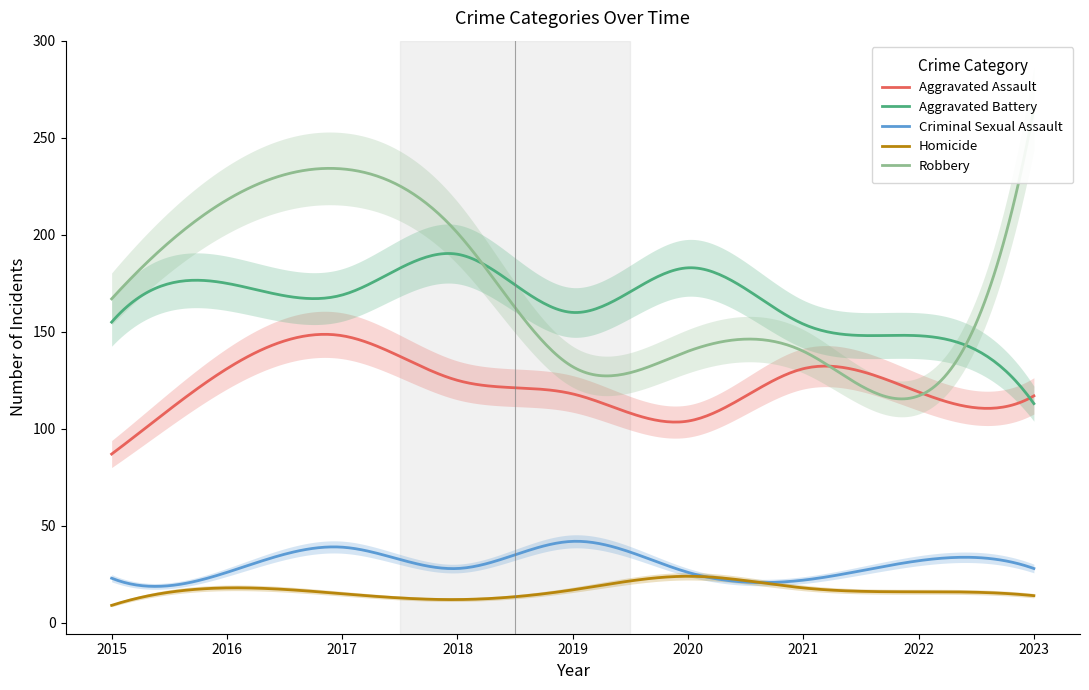

Reading left to right, what are all the values shown in this chart?

Aggravated Assault: 2015=87	2016=131	2017=148	2018=125	2019=118	2020=104	2021=131	2022=119	2023=117
Aggravated Battery: 2015=155	2016=175	2017=169	2018=190	2019=160	2020=183	2021=154	2022=148	2023=113
Criminal Sexual Assault: 2015=23	2016=26	2017=39	2018=28	2019=42	2020=26	2021=22	2022=32	2023=28
Homicide: 2015=9	2016=18	2017=15	2018=12	2019=17	2020=24	2021=18	2022=16	2023=14
Robbery: 2015=167	2016=218	2017=234	2018=201	2019=132	2020=140	2021=140	2022=117	2023=265